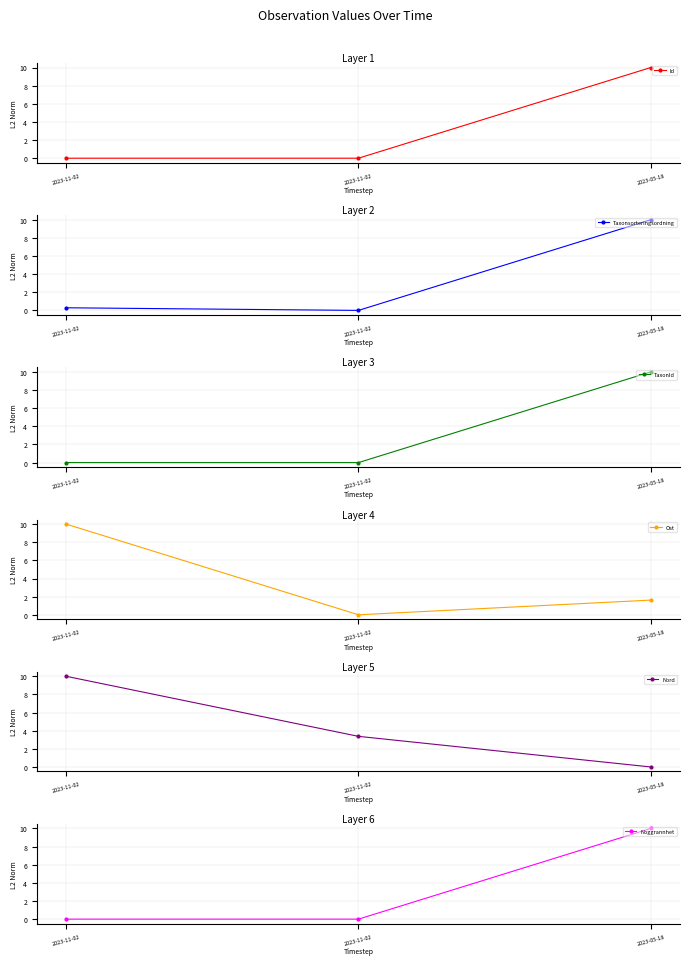

What is the value of the Taxonsorteringsordning point at the 1st from the left?

0.3